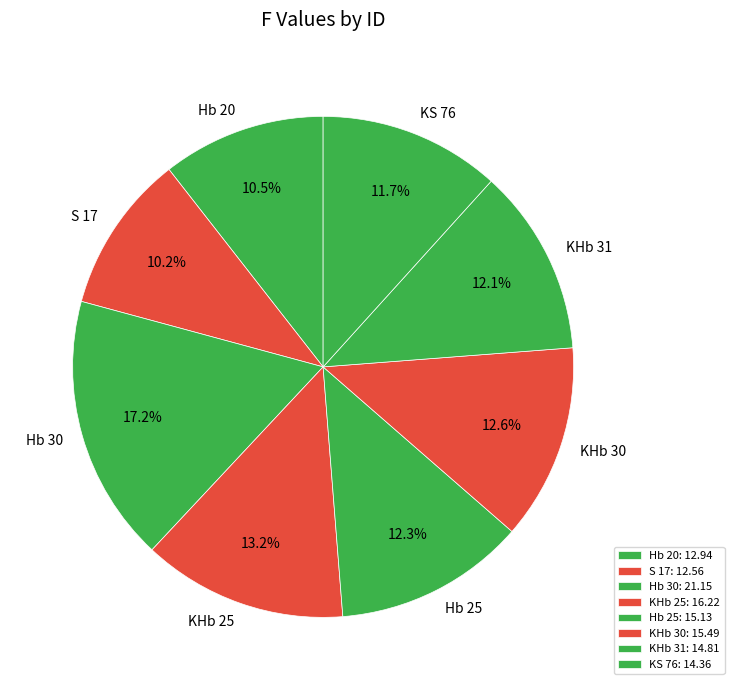

Does any single category account for the majority?

No